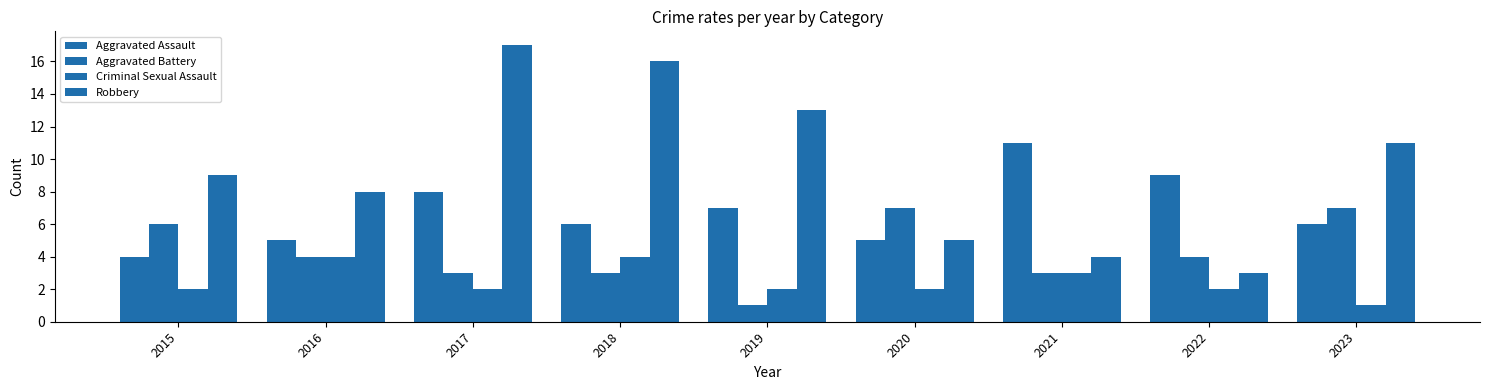

Is the value of Aggravated Assault at 2017 greater than the value of Aggravated Battery at 2017?

Yes